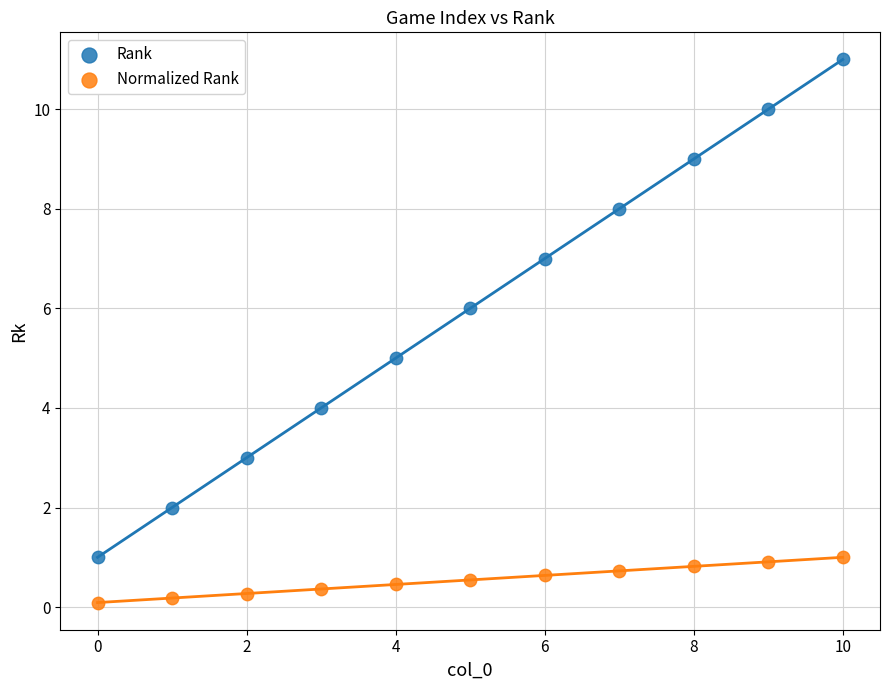

Across all data points, what is the range of Y values (max minus min)?

10.9